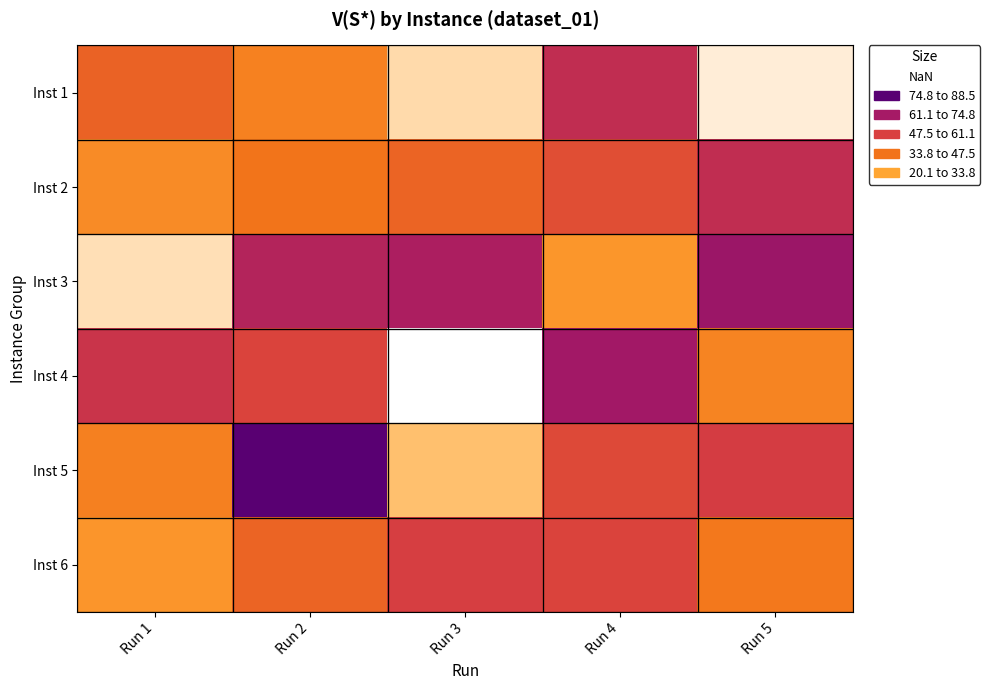

What is the total value across all series at Run 3?

261.6